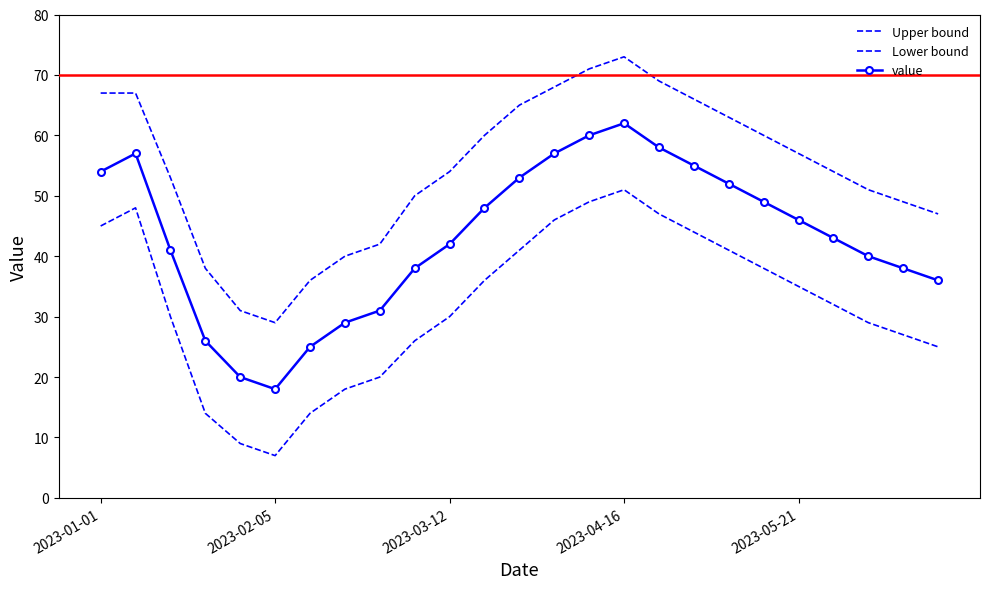

What is the sum of all Upper bound values?

1360